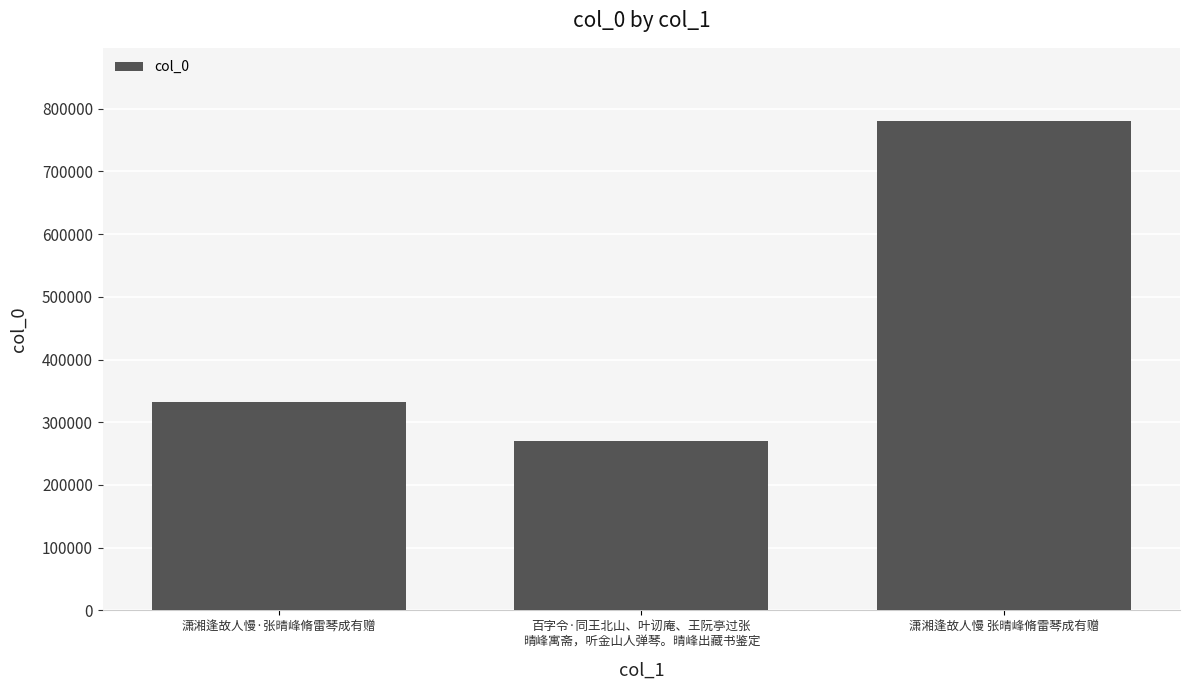

How many data points are less than 332012?

1